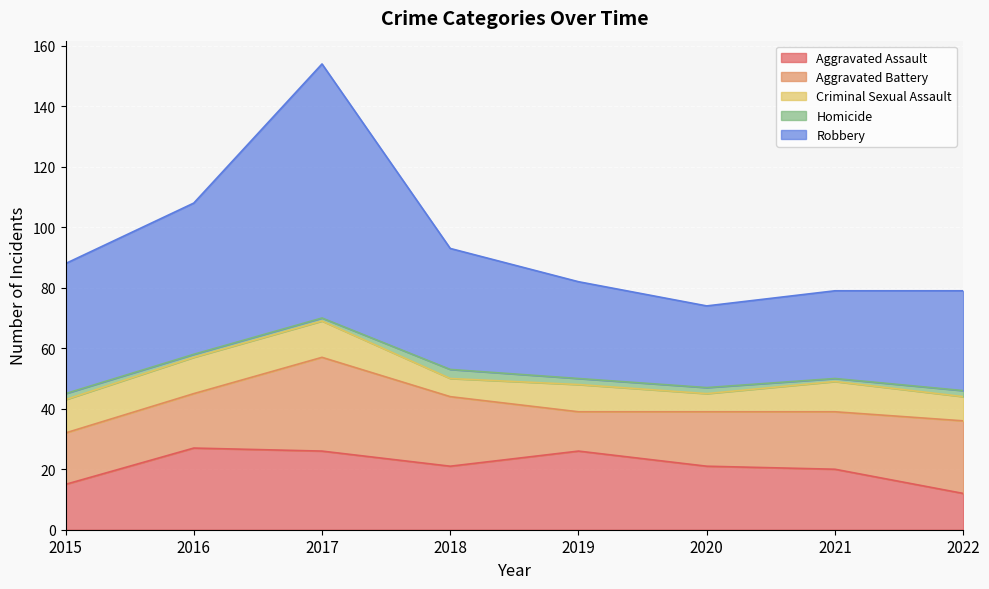

What is the difference between the highest and lowest values at 2016?

49